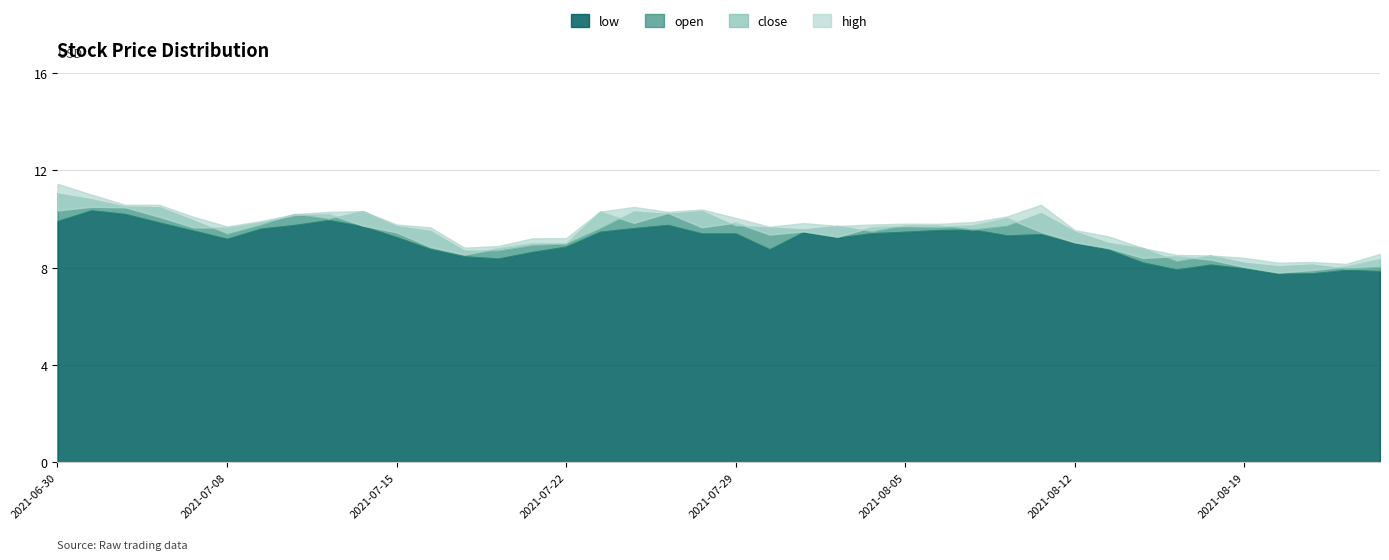

What is the sum of all low values?

363.3